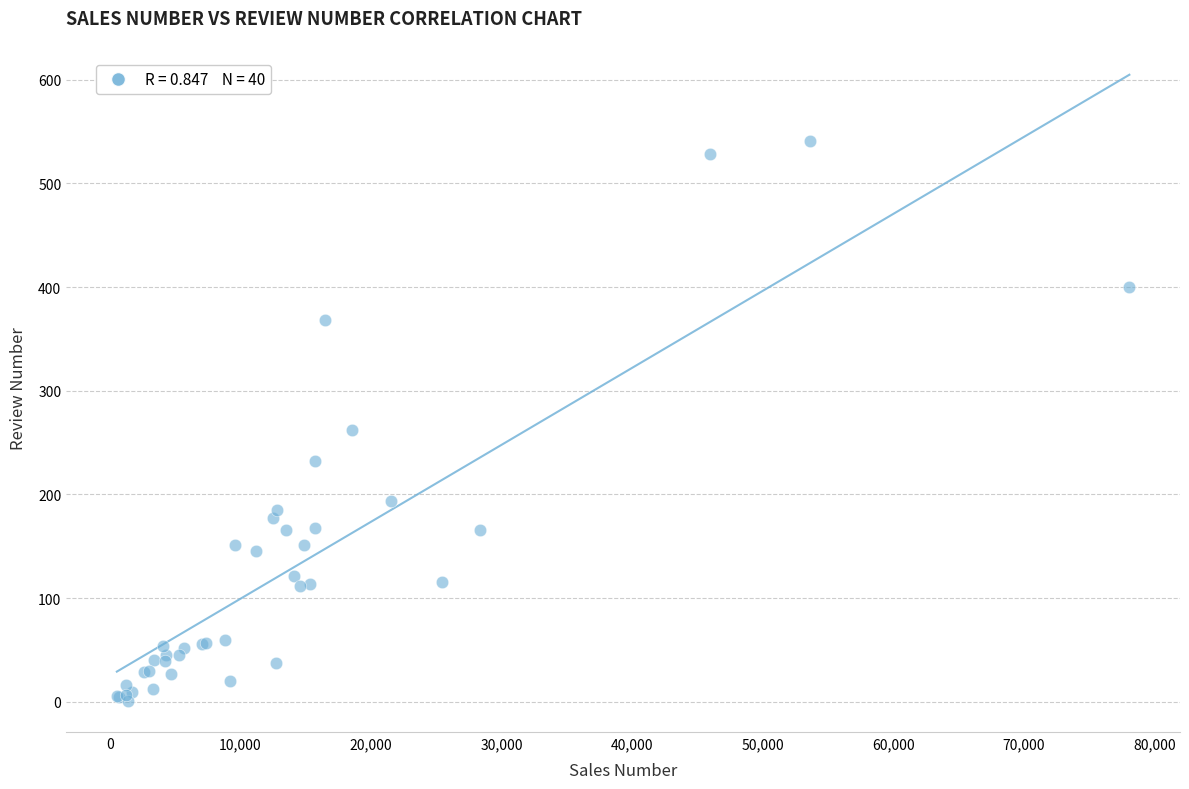

What Y value in the scatter plot is closest to 271?

262